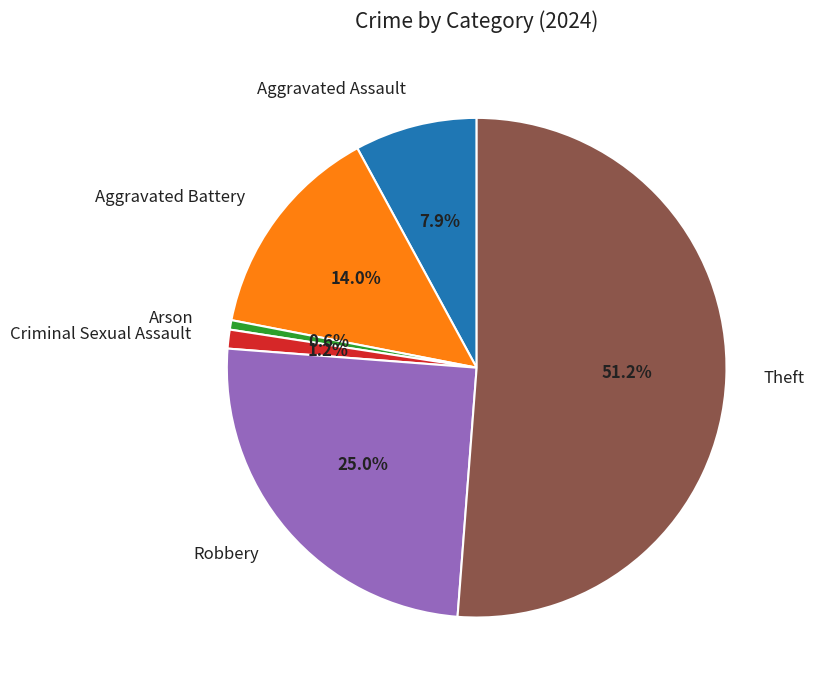

Between Robbery and Arson, which is larger?

Robbery